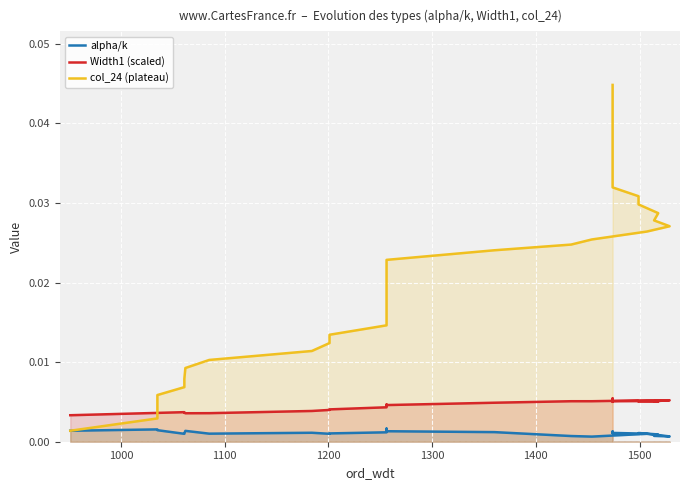

At how many categories does at least one series exceed 0?

39